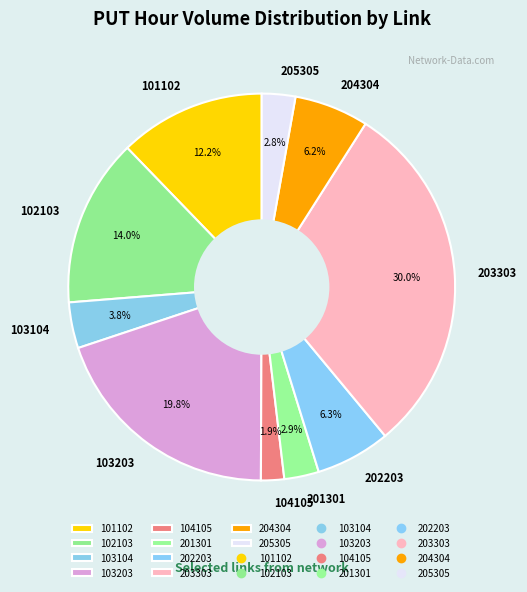

How many segments does this pie chart have?

10